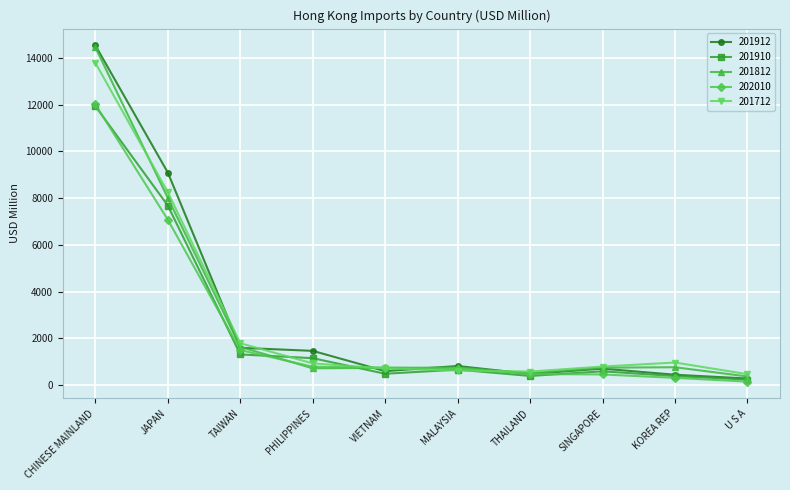

How many interior local peaks does the 201812 series have?

2